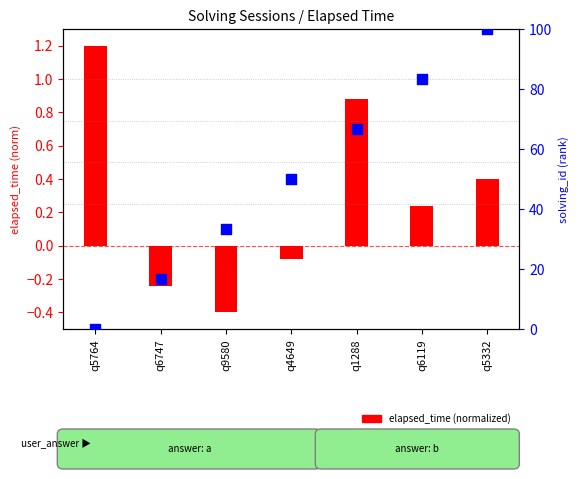

Which series has the largest total across all categories?

solving_id (rank)